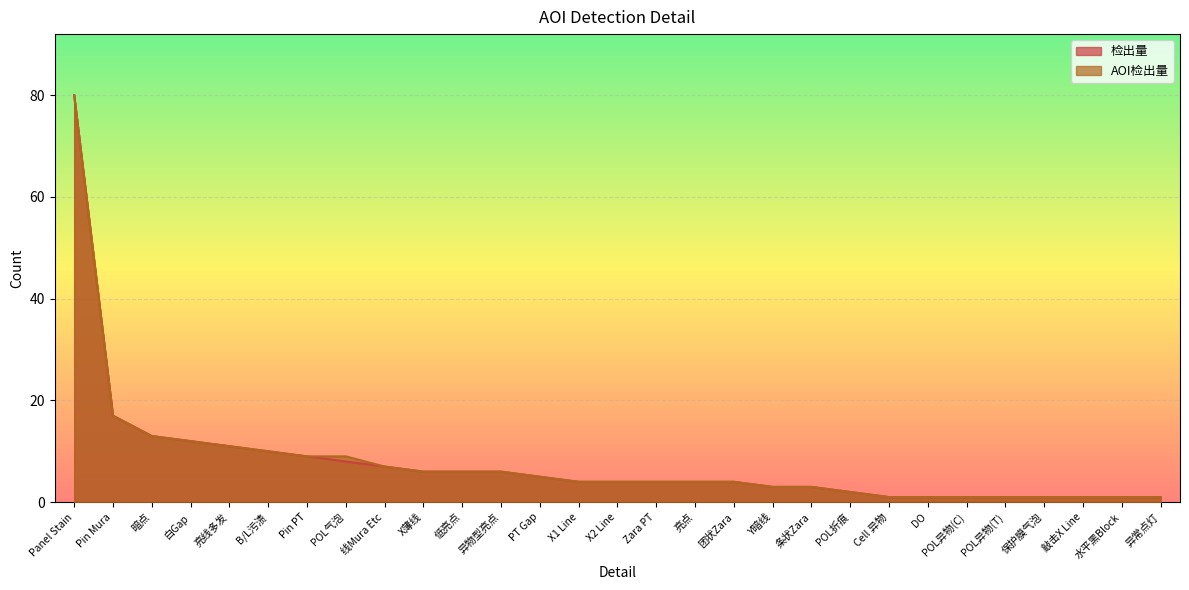

True or false: AOI检出量 has more than 2 points higher than both neighbors.

False